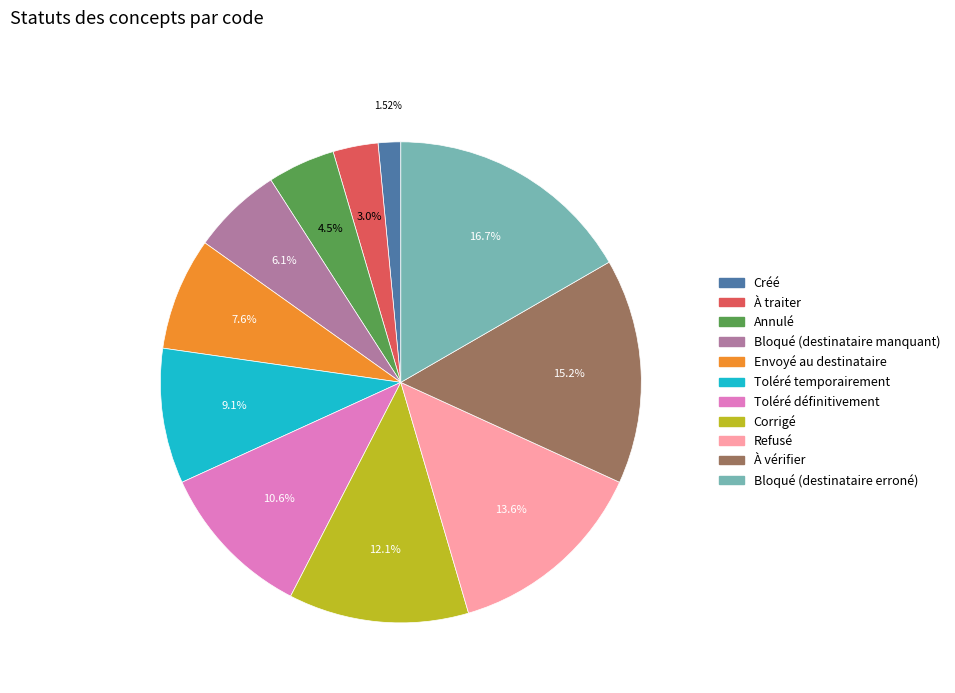

Which category has the smallest portion of the pie?

Créé